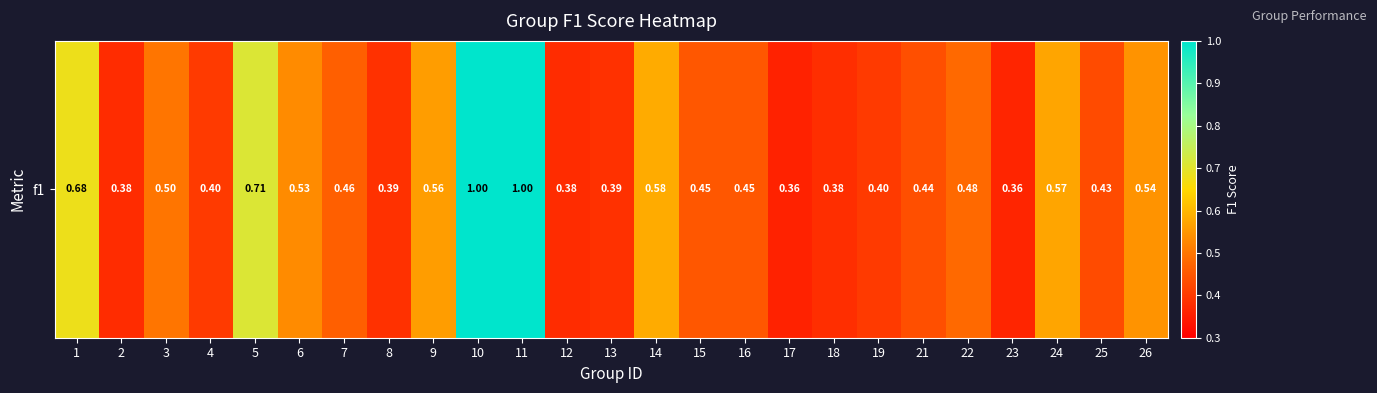

Reading left to right, extract all data points from this chart.

0.7	0.4	0.5	0.4	0.7	0.5	0.5	0.4	0.6	1.0	1.0	0.4	0.4	0.6	0.5	0.5	0.4	0.4	0.4	0.4	0.5	0.4	0.6	0.4	0.5